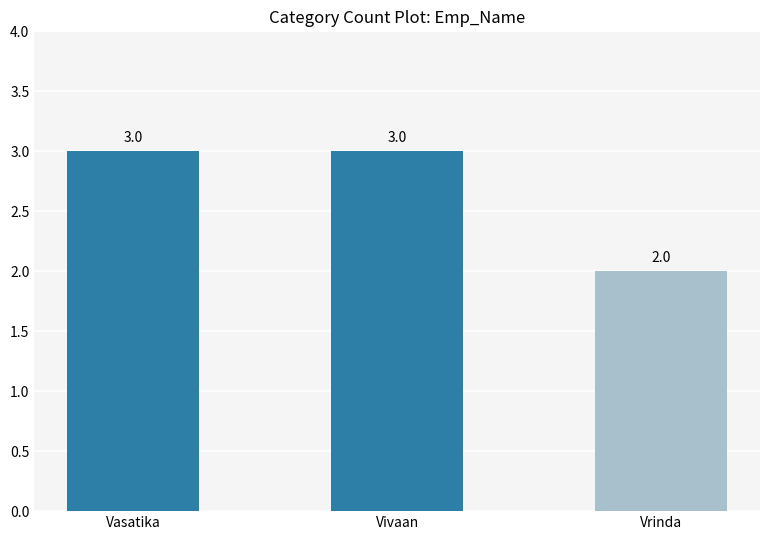

True or false: the data shows 3 at Vivaan.

True